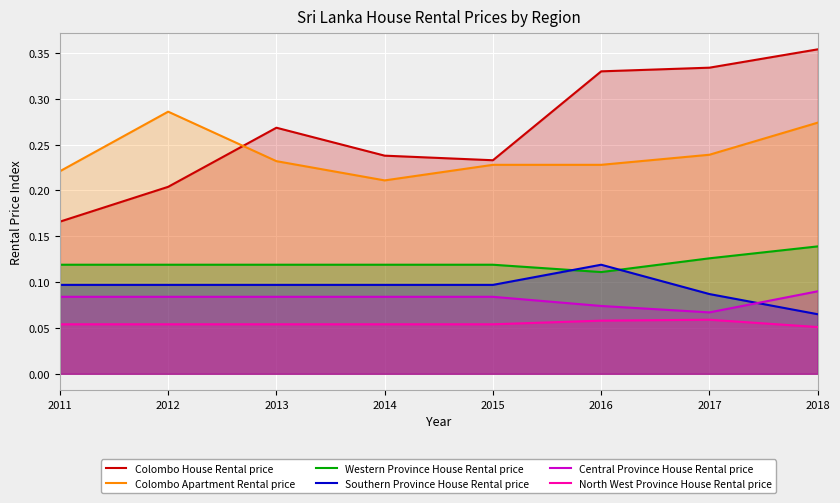

Count the Western Province House Rental price values in the range 0 to 1.

8